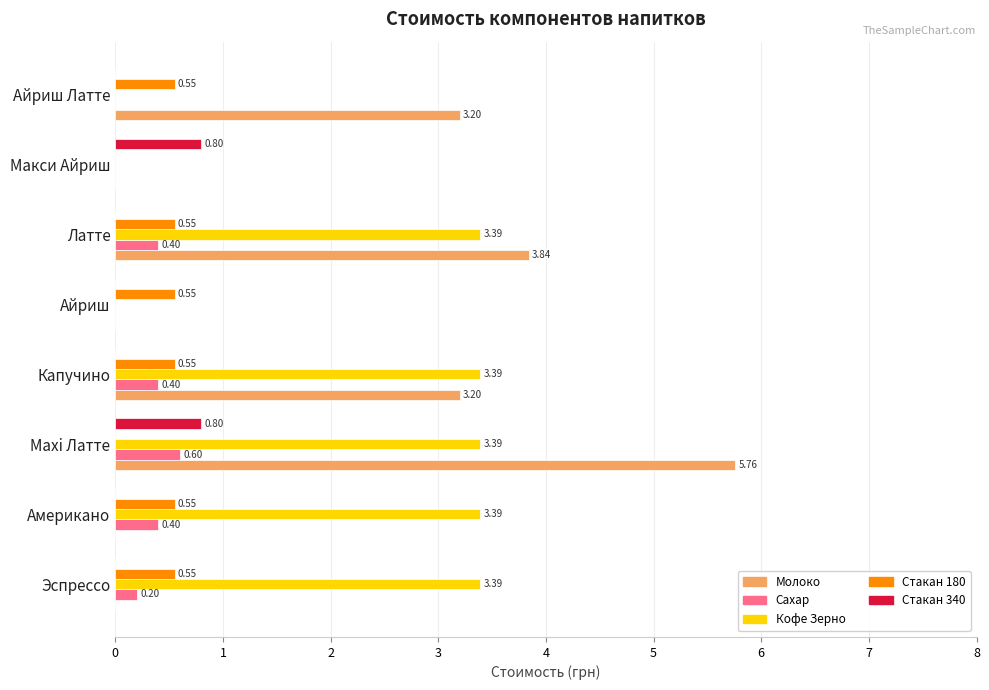

At which category is the sum across all series the highest?

Maxi Латте